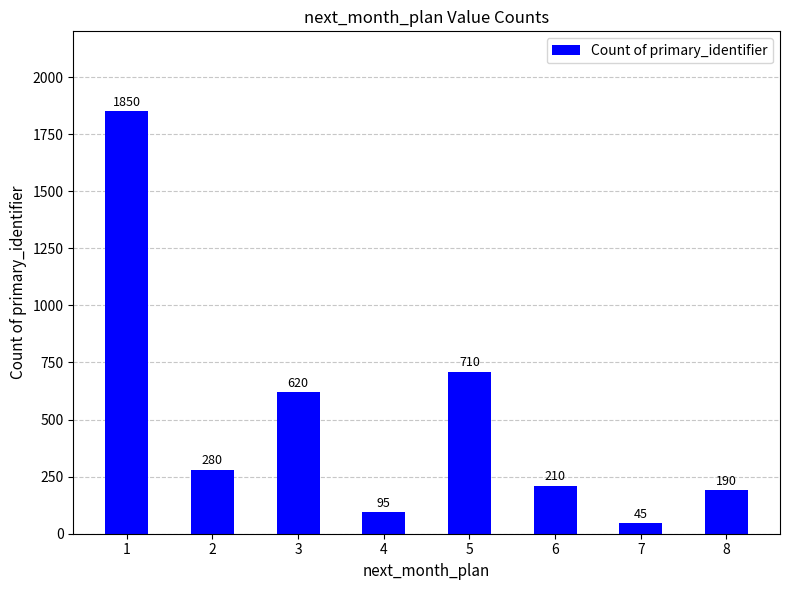

What is the difference between the maximum and second lowest values?

1755